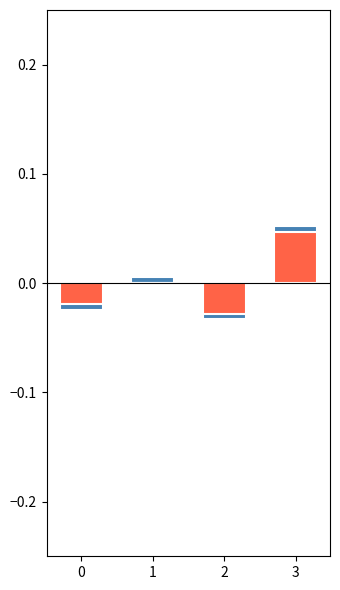

Count the number of categories in the chart.

4